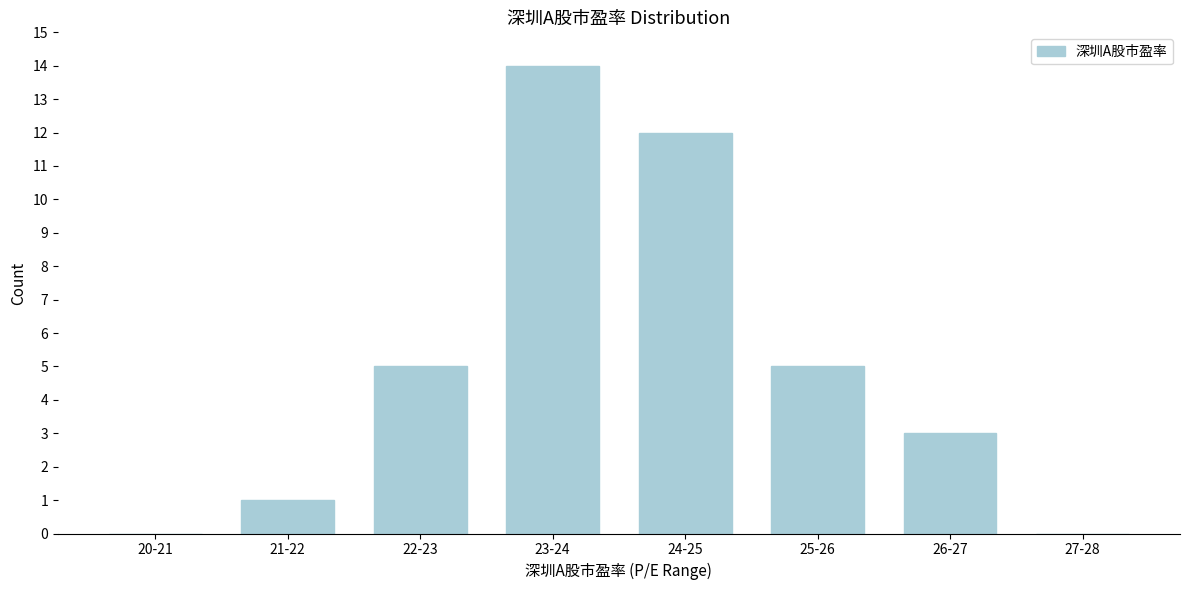

Reading left to right, what are all the values shown in this chart?

20-21=0	21-22=1	22-23=5	23-24=14	24-25=12	25-26=5	26-27=3	27-28=0